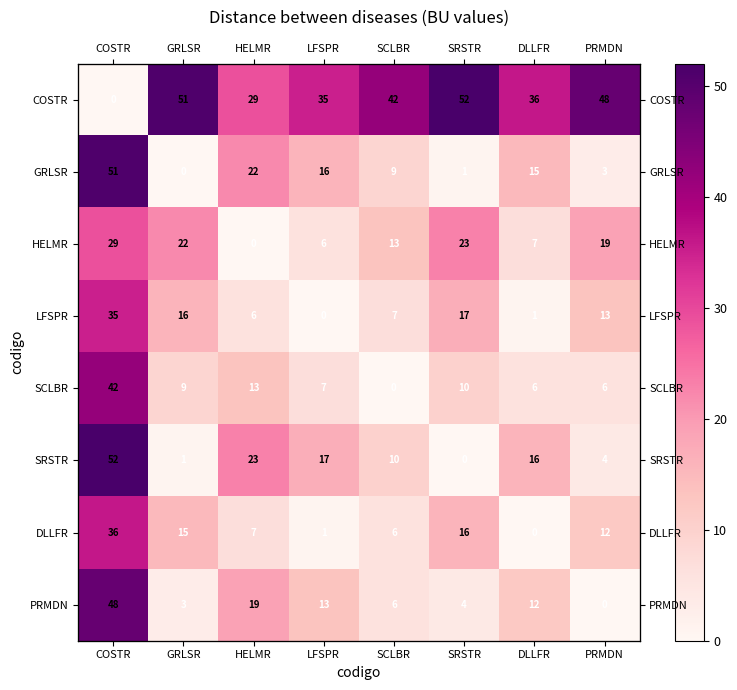

Where does the GRLSR series first go above 15?

COSTR